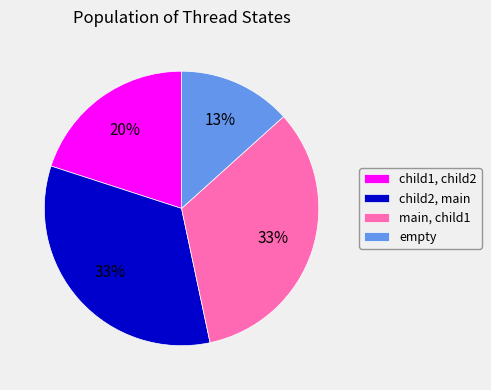

To the nearest percent, what is the average slice percentage?

25%